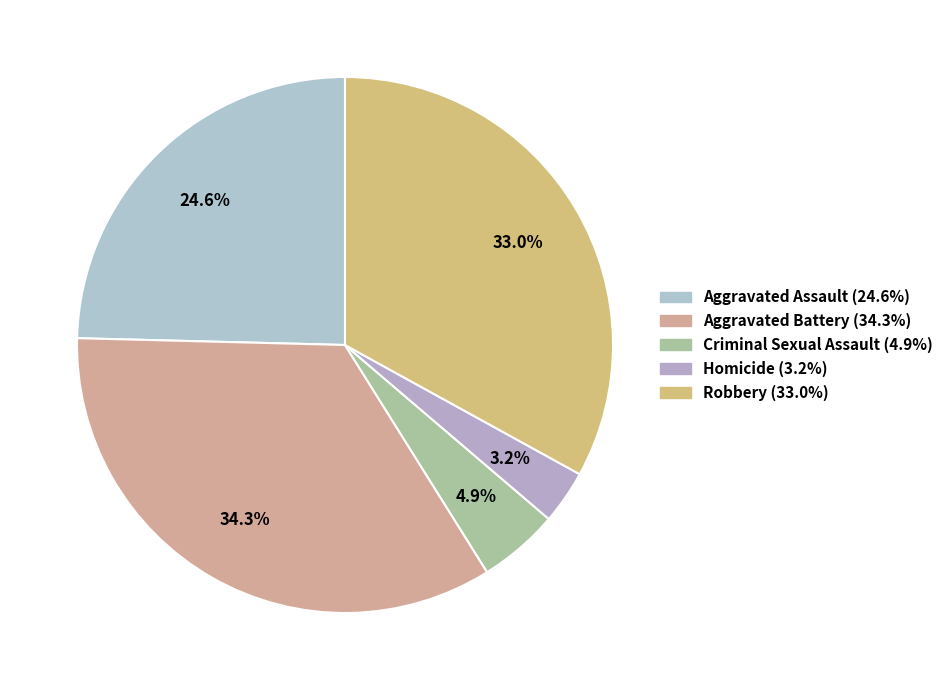

Which category has the biggest portion of the pie?

Aggravated Battery